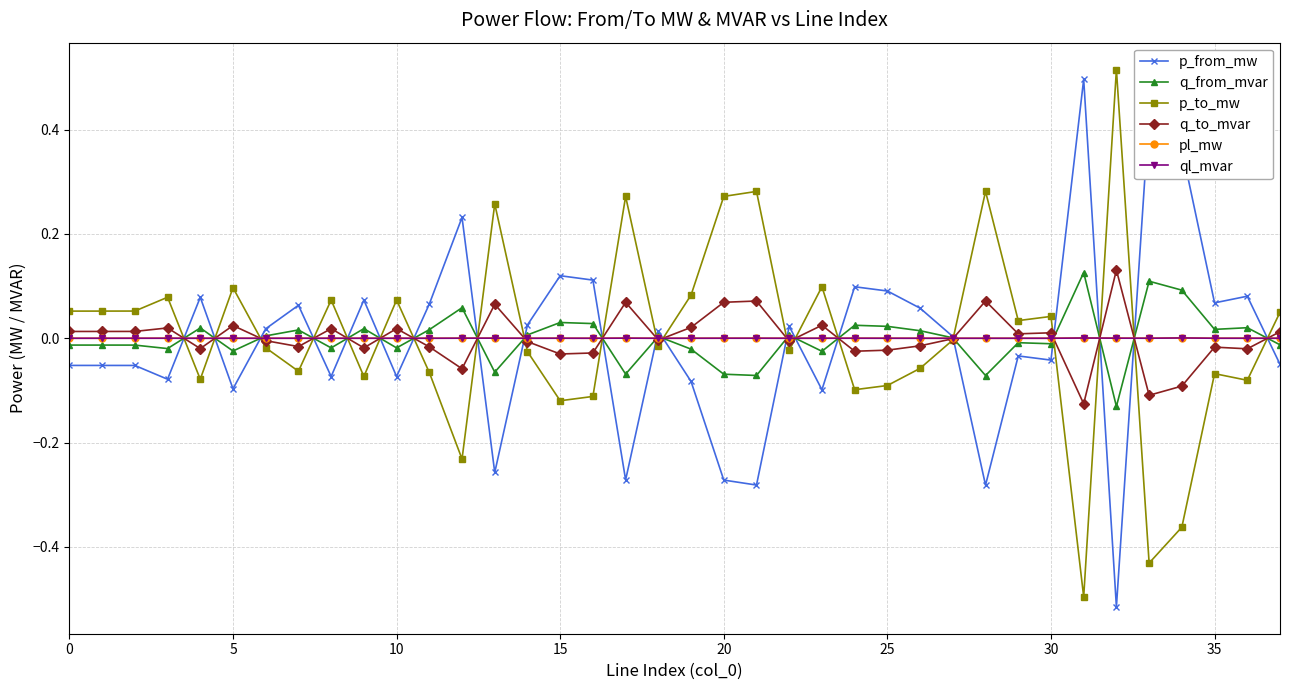

True or false: pl_mw has more than 1 interior local peaks.

True